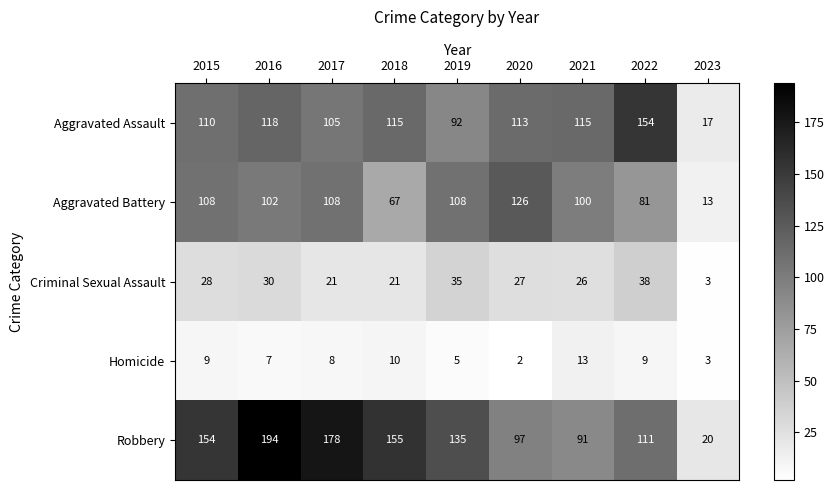

At which category does the chart reach its minimum across all series?

2020